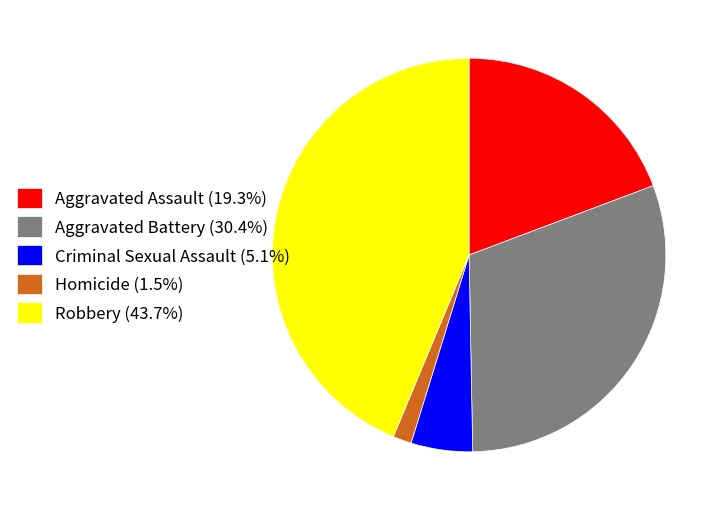

Do Homicide and Aggravated Assault together represent more than half of the pie?

No